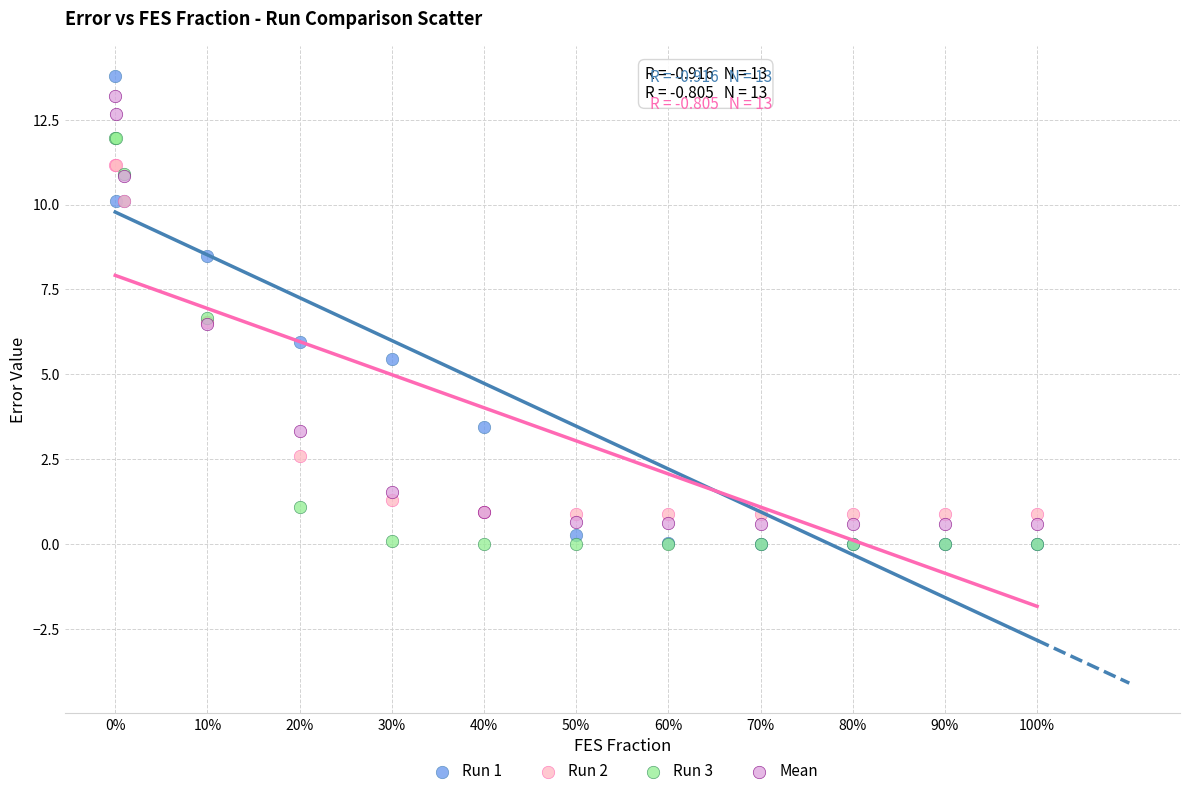

Which series reaches the maximum Y coordinate?

Run 1